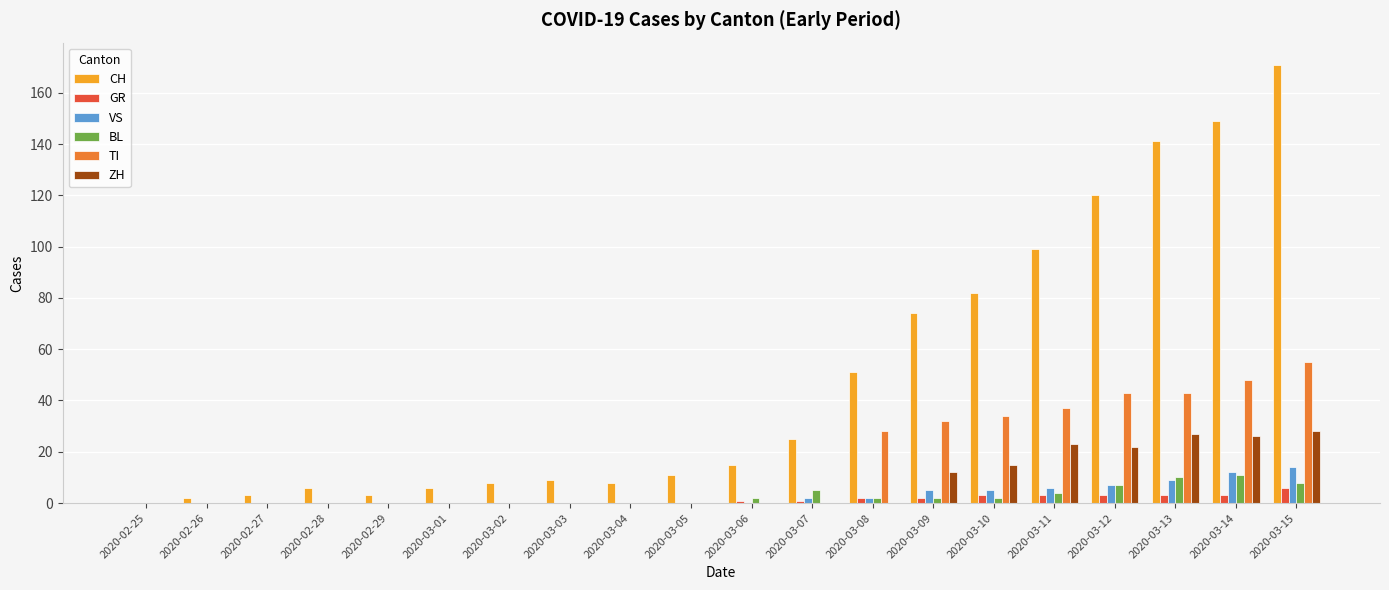

What value does the CH series have at 2020-03-12, to the nearest 10?

120